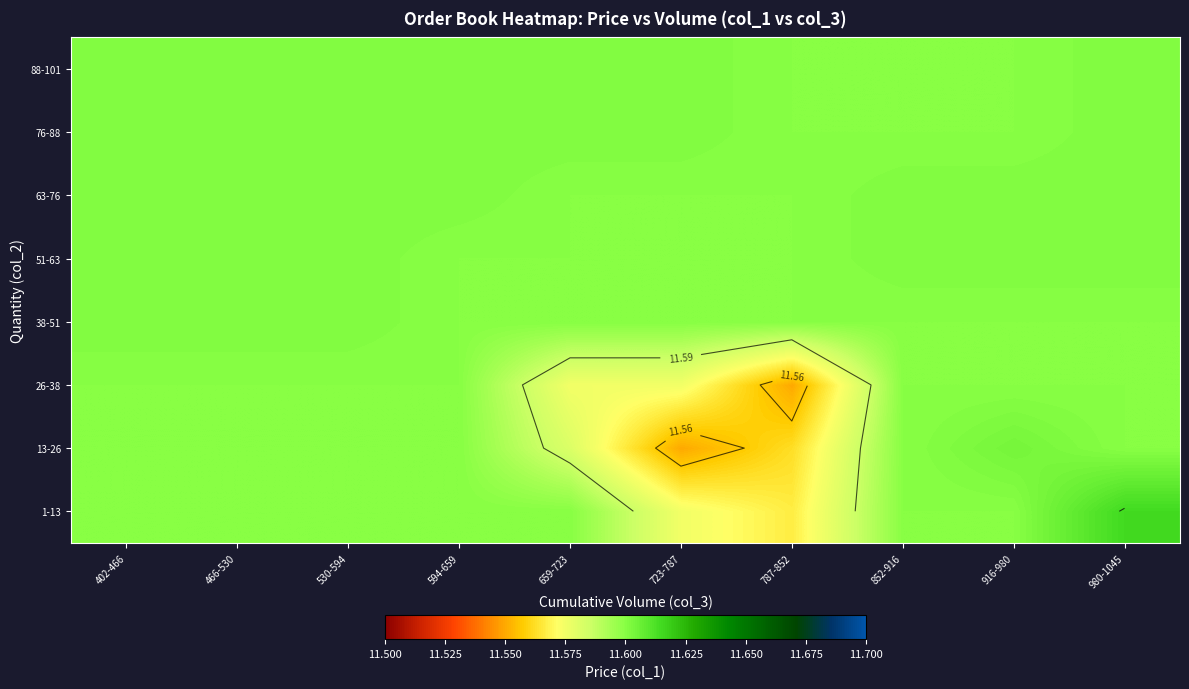

At which category is the sum across all series the highest?

980-1045